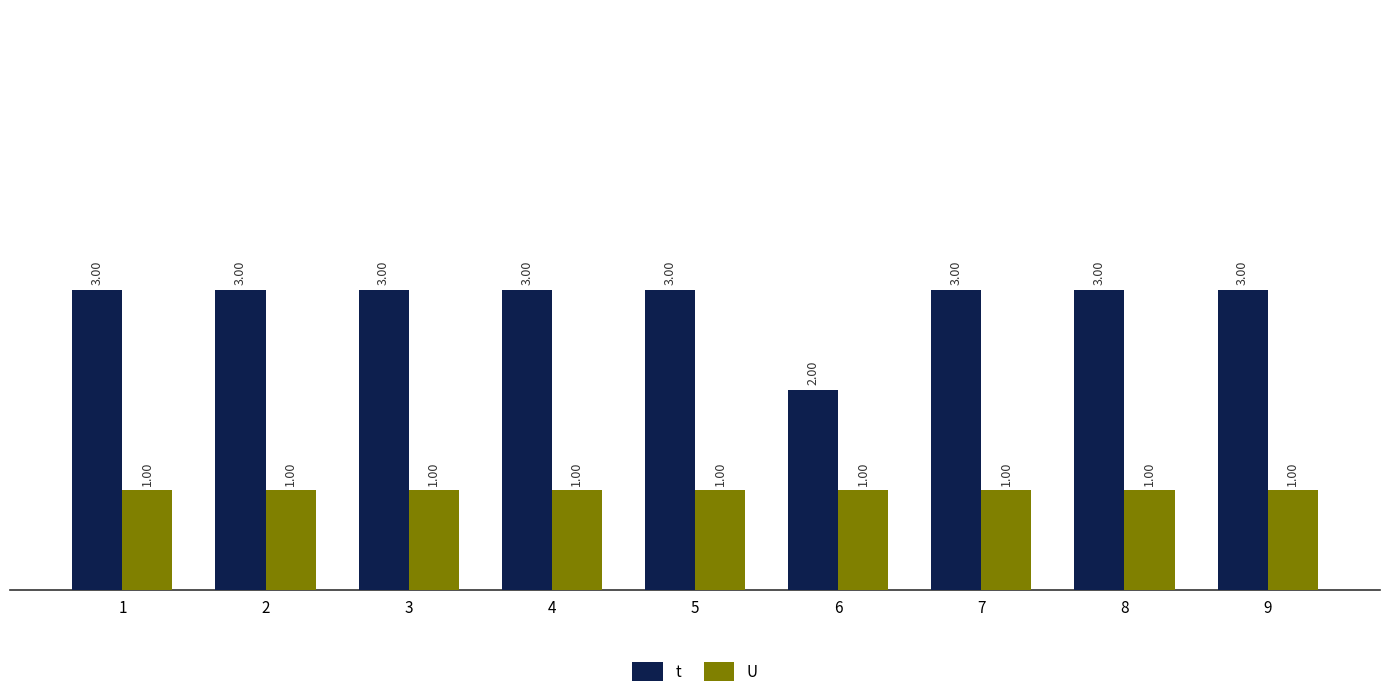

What is the greatest value displayed?

3